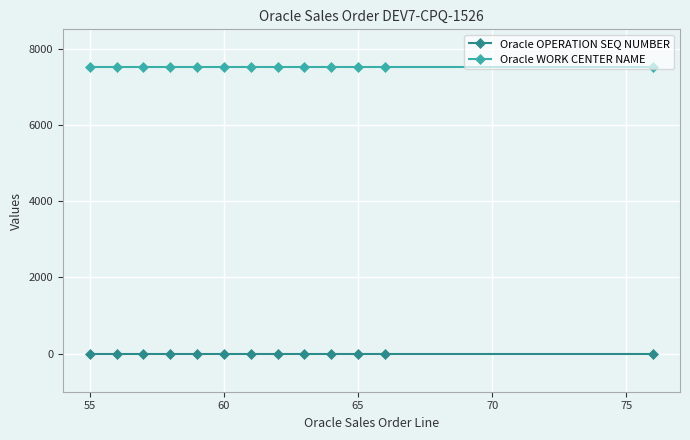

Rank the series by their average value, from highest to lowest.

Oracle WORK CENTER NAME, Oracle OPERATION SEQ NUMBER